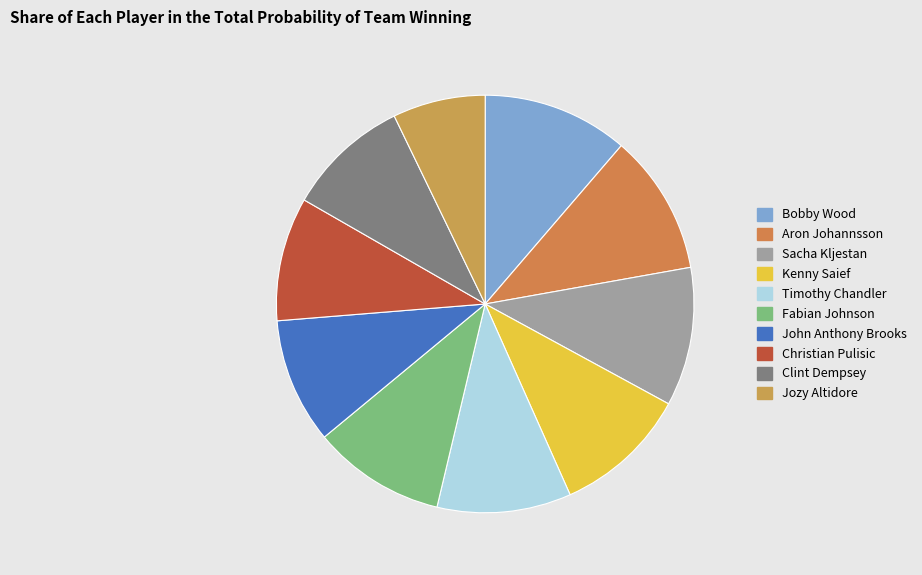

Count the number of slices in the pie.

10